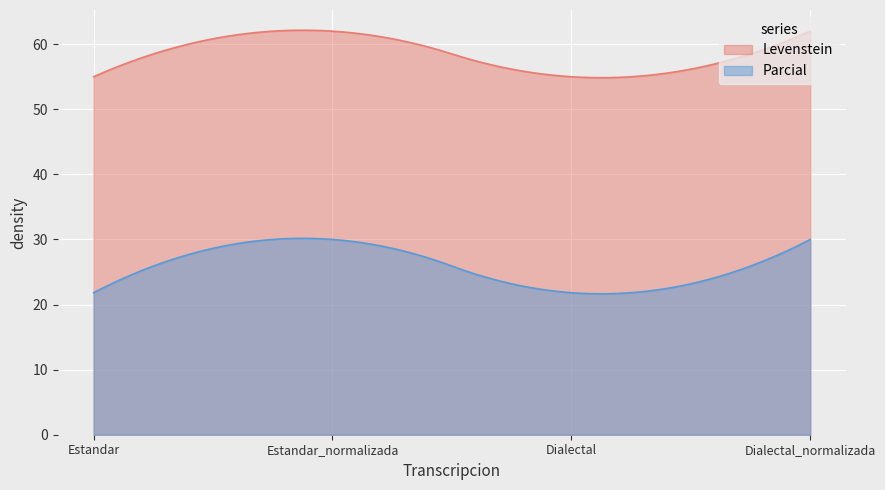

Which series has the largest total across all categories?

Levenstein